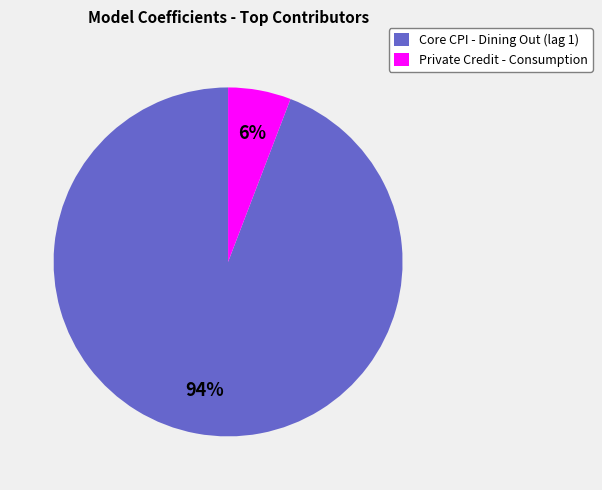

To the nearest percent, what is the difference between the largest and smallest slice percentages?

88%